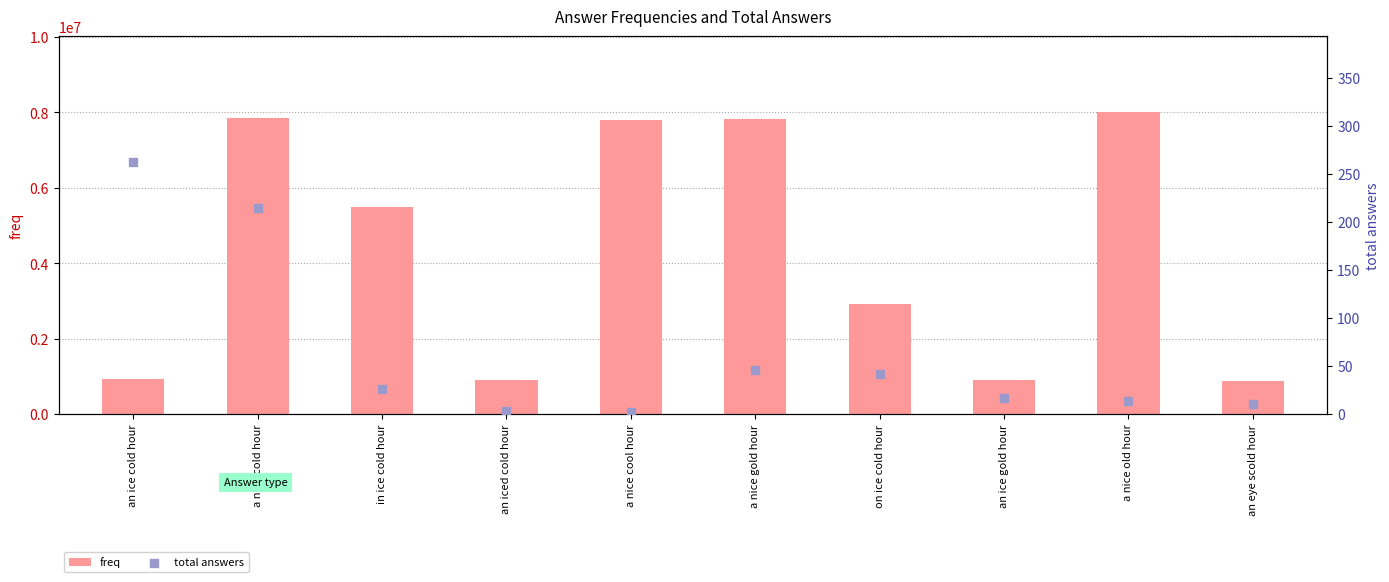

Which series reaches the minimum Y coordinate?

total answers